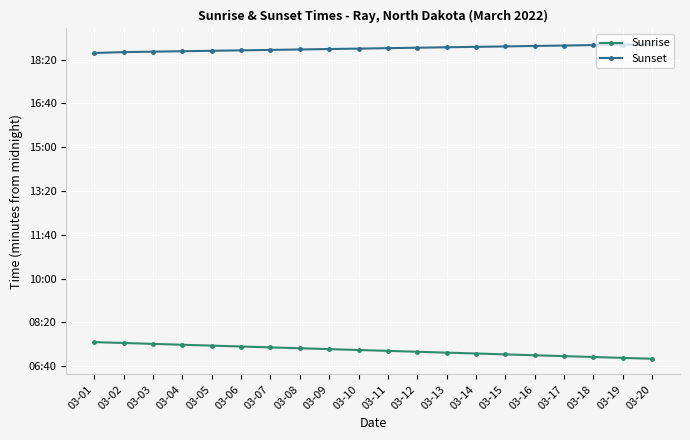

What are all the series names shown in the legend?

Sunrise, Sunset